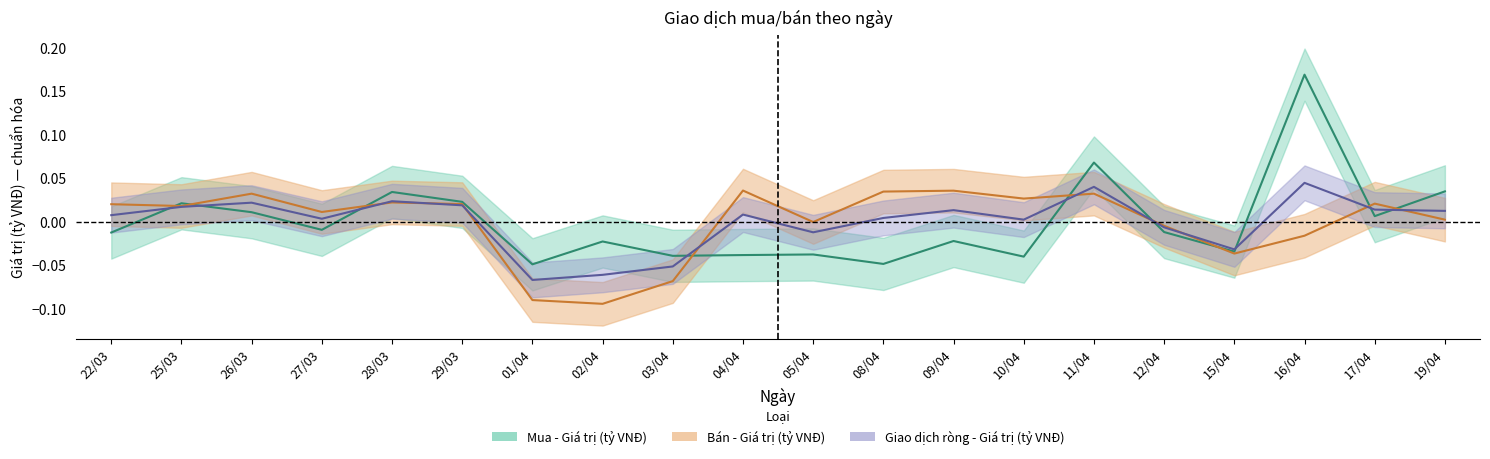

The value of Bán - Giá trị (tỷ VNĐ) at 08/04 is 0.0. True or false?

True